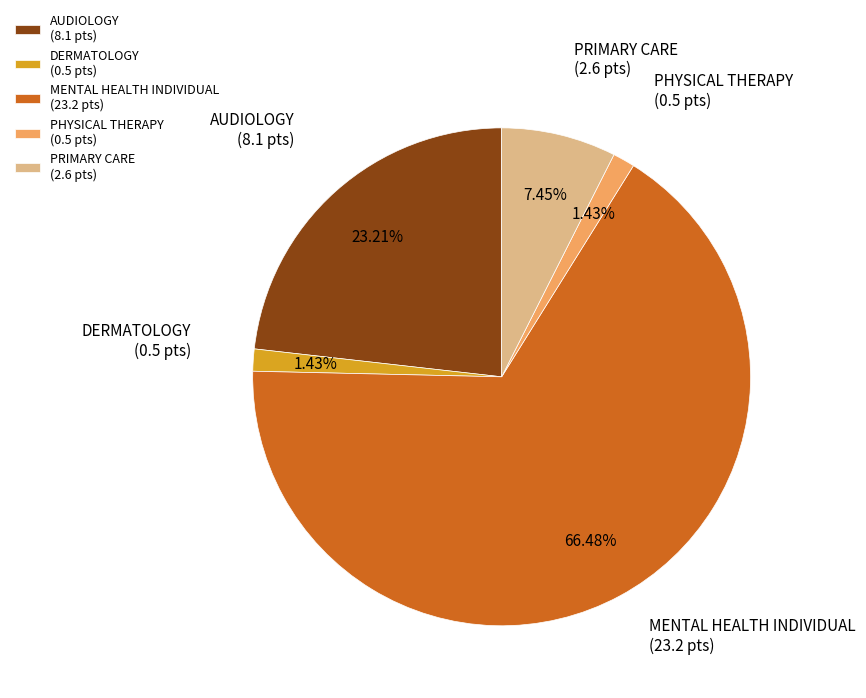

Does any single category account for the majority?

Yes